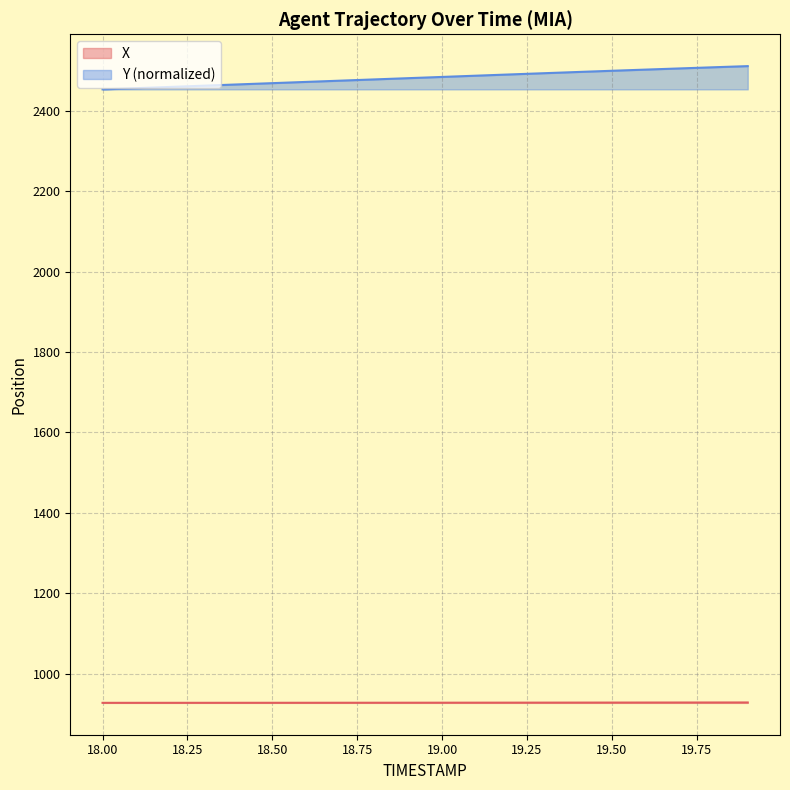

Reading left to right, list all the values displayed in this chart.

X: 18.0=927.1	18.1=927.1	18.2=927.2	18.3=927.2	18.4=927.2	18.5=927.3	18.6=927.3	18.7=927.3	18.8=927.4	18.9=927.4	19.0=927.5	19.1=927.5	19.2=927.6	19.3=927.6	19.4=927.7	19.5=927.8	19.6=927.8	19.7=927.9	19.8=928.0	19.9=928.0
Y: 18.0=2454.0	18.1=2457.1	18.2=2460.2	18.3=2463.3	18.4=2466.4	18.5=2469.5	18.6=2472.6	18.7=2475.7	18.8=2478.8	18.9=2481.9	19.0=2485.0	19.1=2488.1	19.2=2491.2	19.3=2494.2	19.4=2497.3	19.5=2500.3	19.6=2503.2	19.7=2506.1	19.8=2509.0	19.9=2511.9